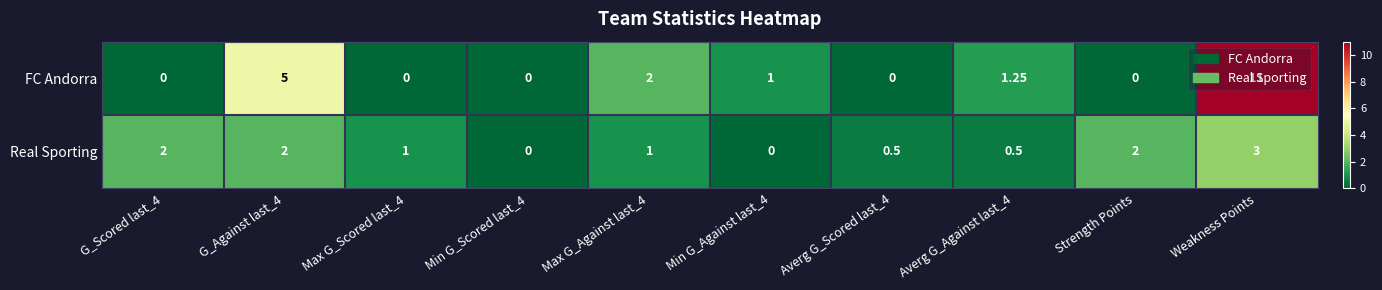

At Min G_Against last_4, list the series in order from smallest to largest.

Real Sporting, FC Andorra